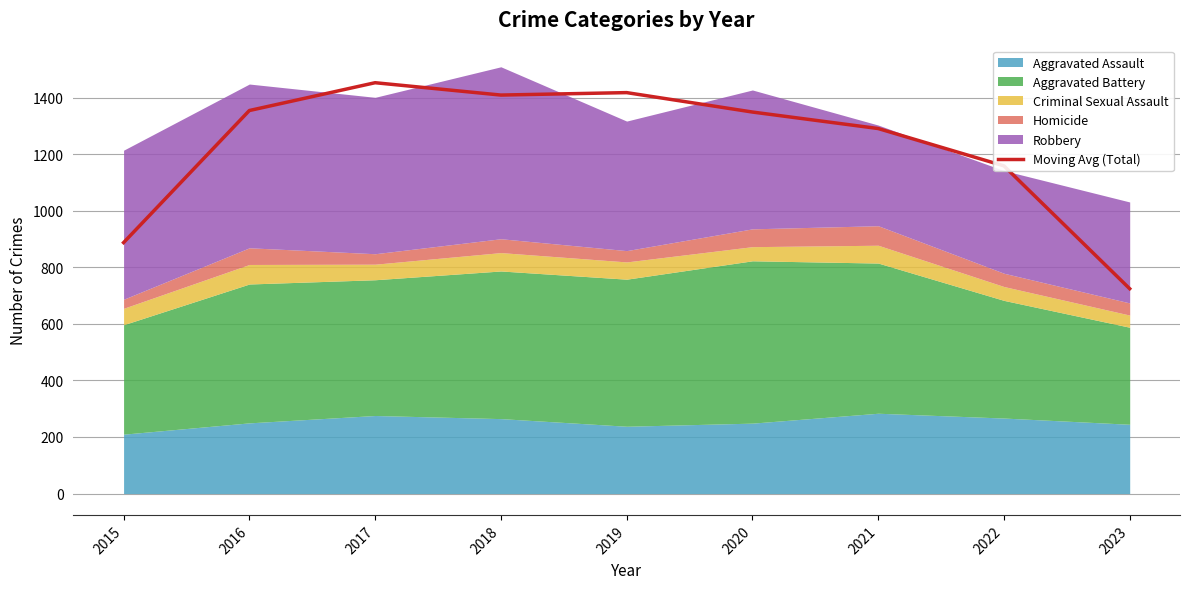

Is it true that Moving Avg (Total) equals 890.9 at 2016?

False